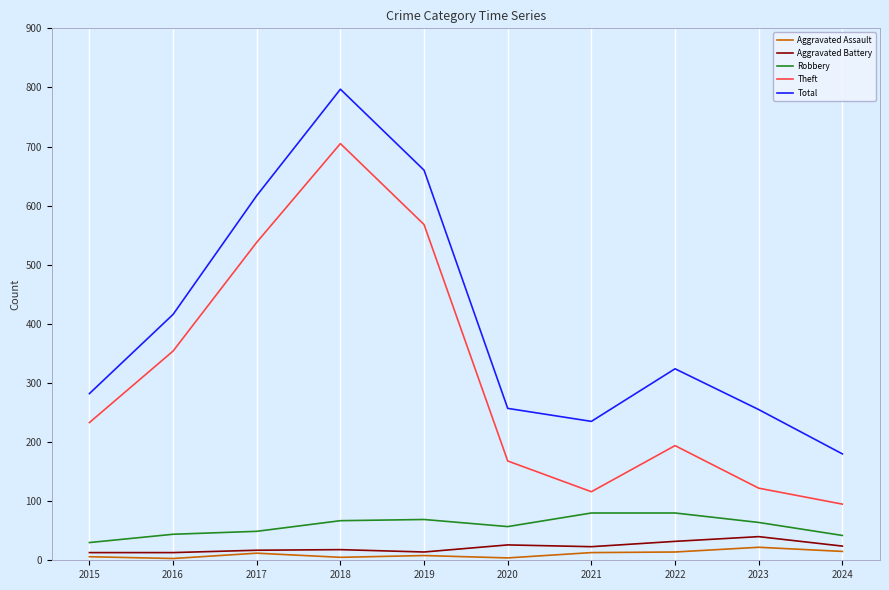

Between 2021 and 2024, which series saw the biggest shift?

Total